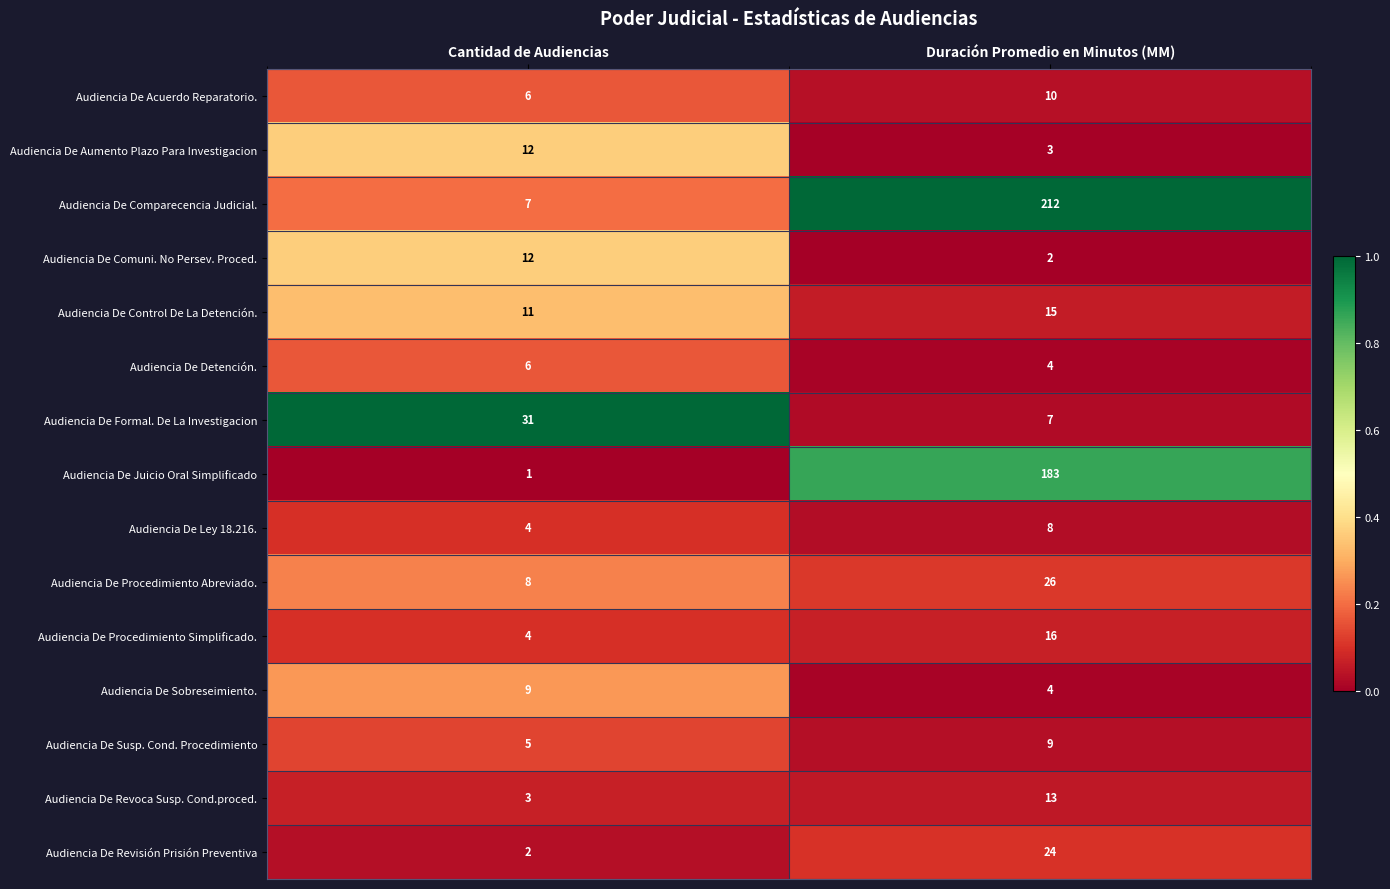

What is the greatest value displayed?

212